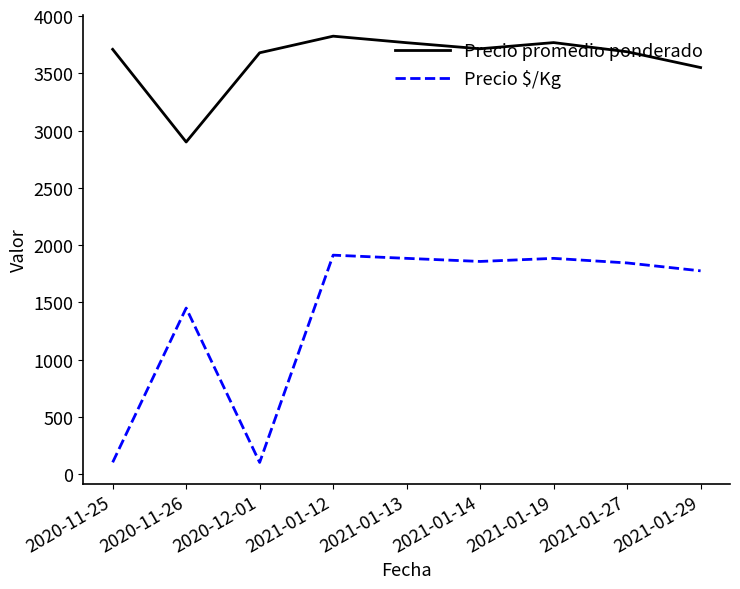

What is the greatest value displayed?

3824